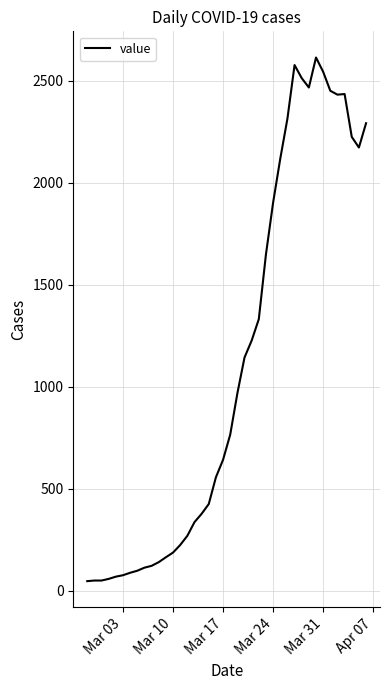

What is the maximum value shown in the chart?

2613